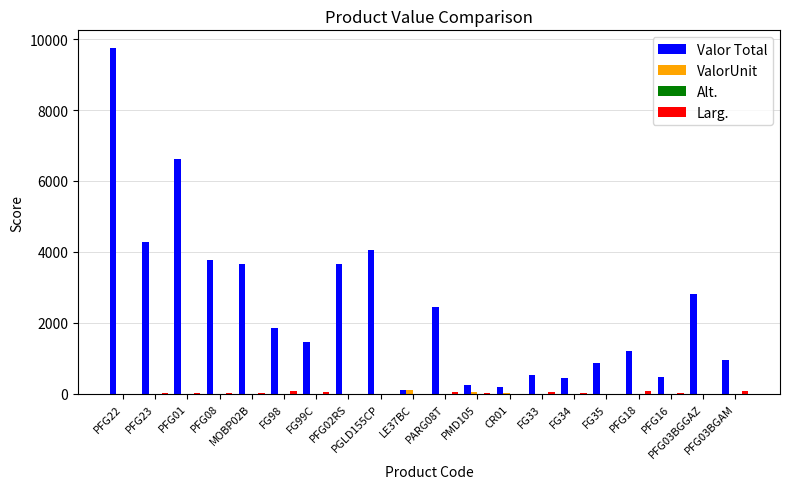

Which series has the largest total across all categories?

Valor Total